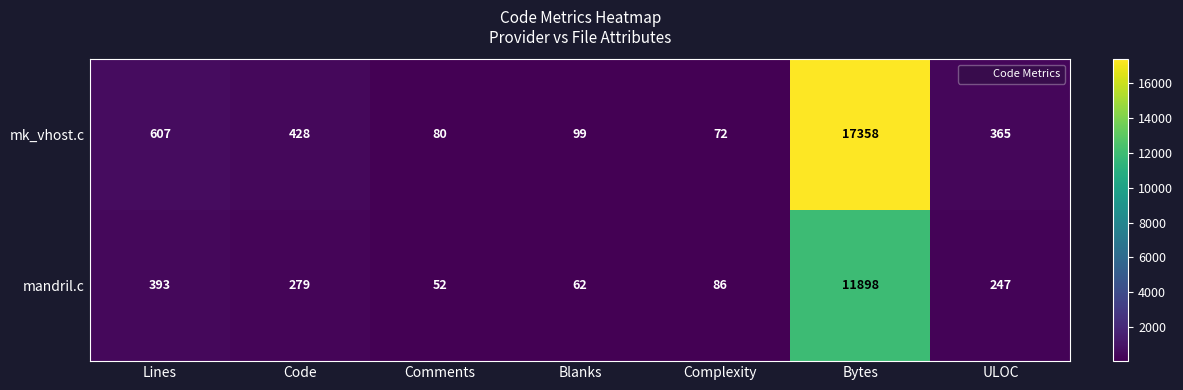

Rank the series by their average value, from highest to lowest.

mk_vhost.c, mandril.c